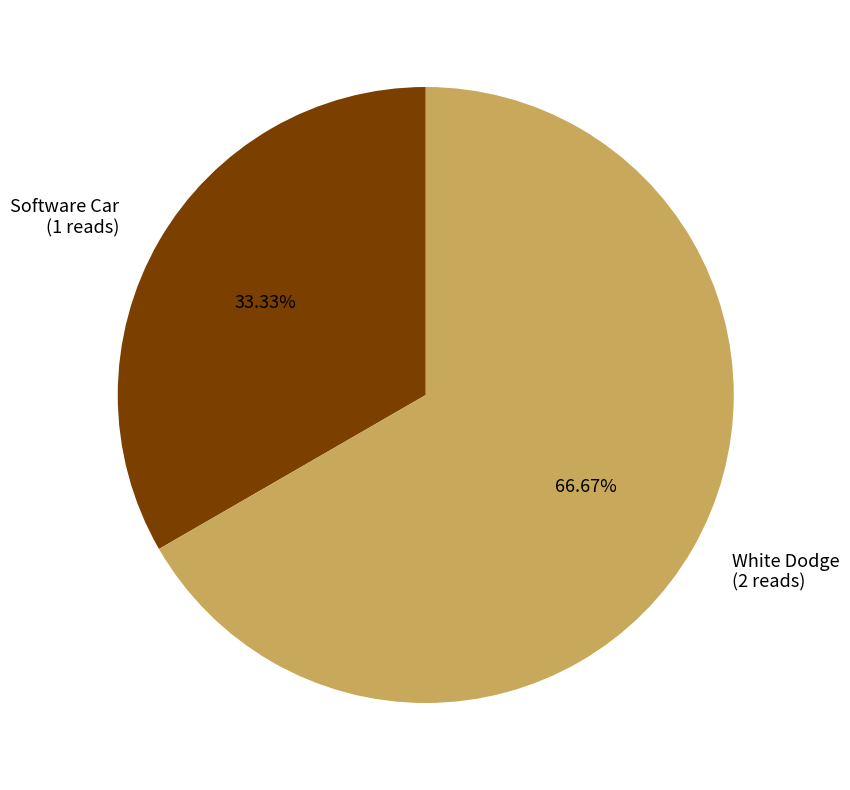

Approximately how many times larger is the value at White Dodge (2 reads) compared to Software Car (1 reads)?

2.0